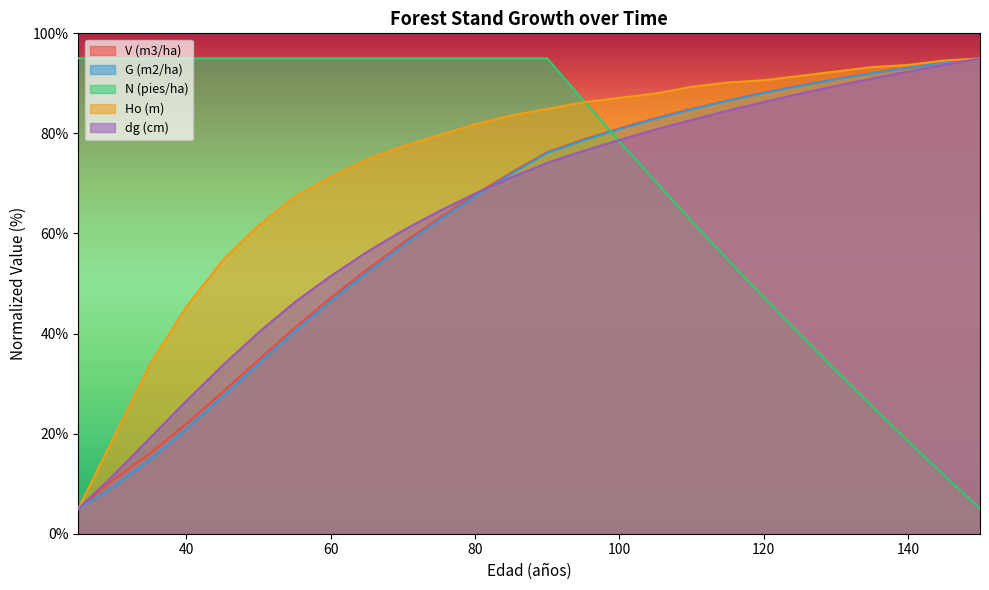

What is the value of the G (m2/ha) point at the 22nd from the left?

90.8